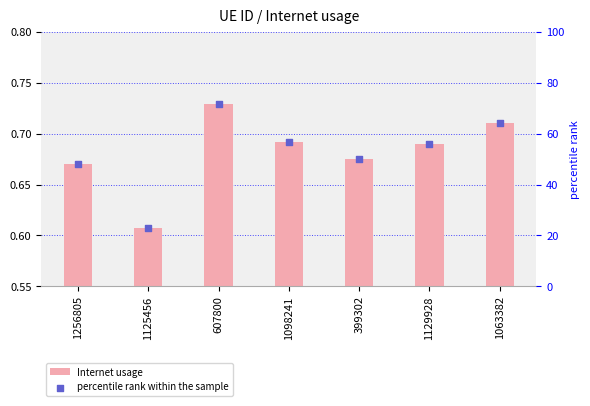

What is the total value across all series at 1063382?

64.9